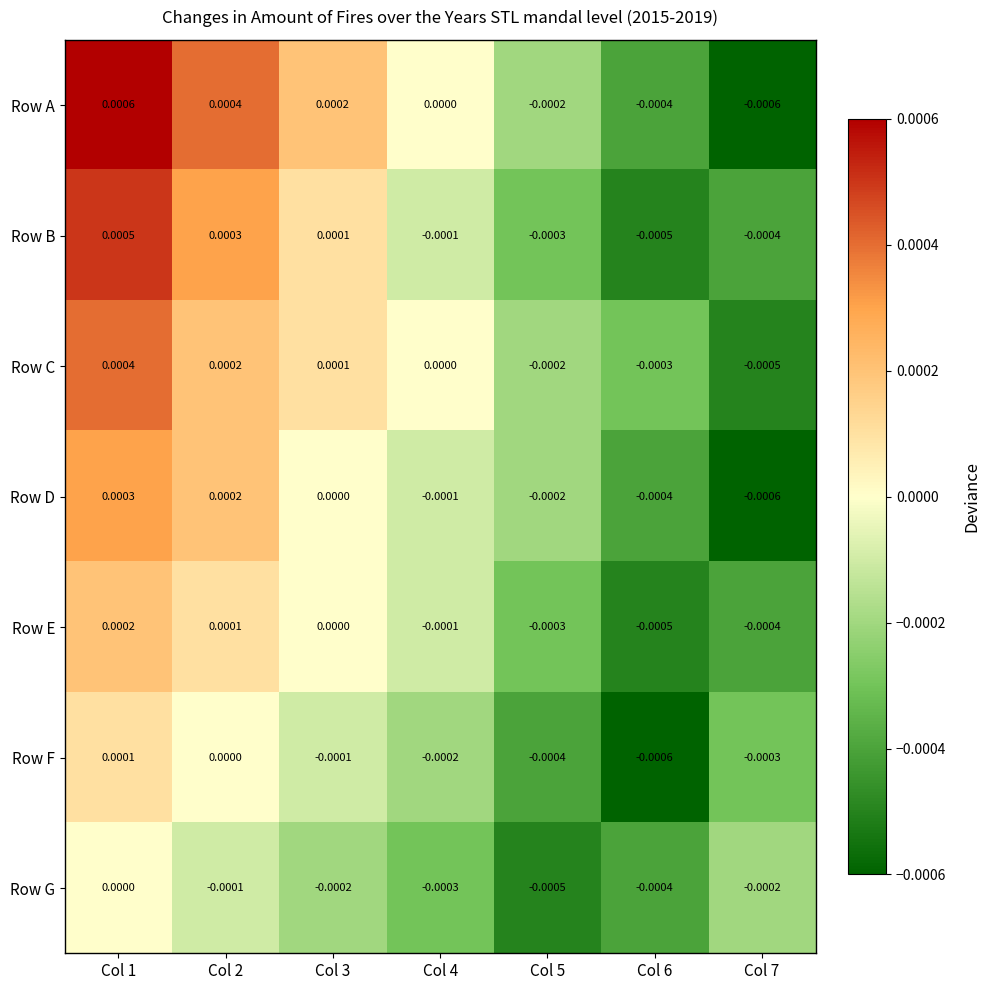

Which series has the widest spread of values?

Row A